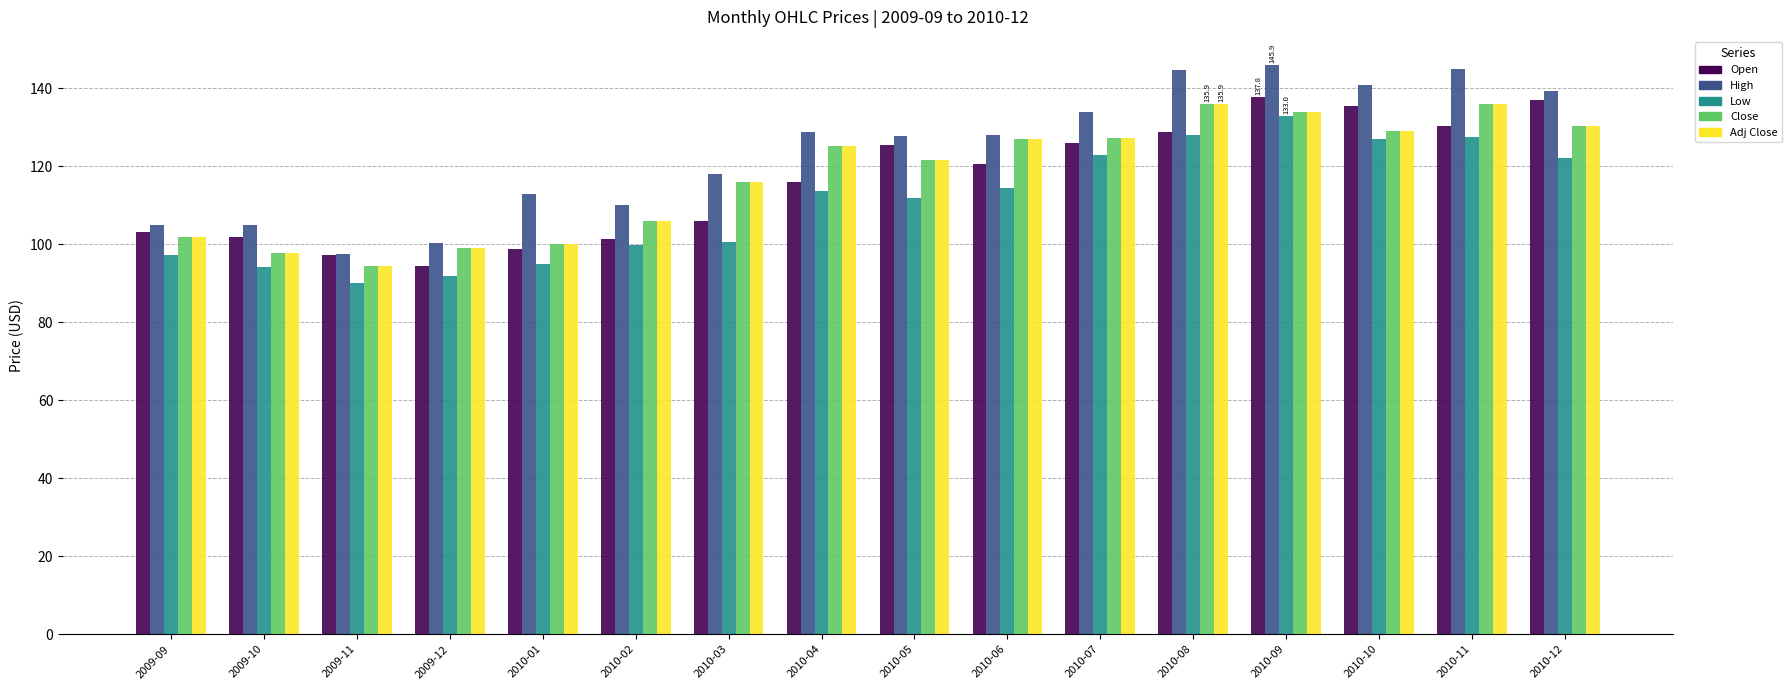

Which series has the largest total across all categories?

High